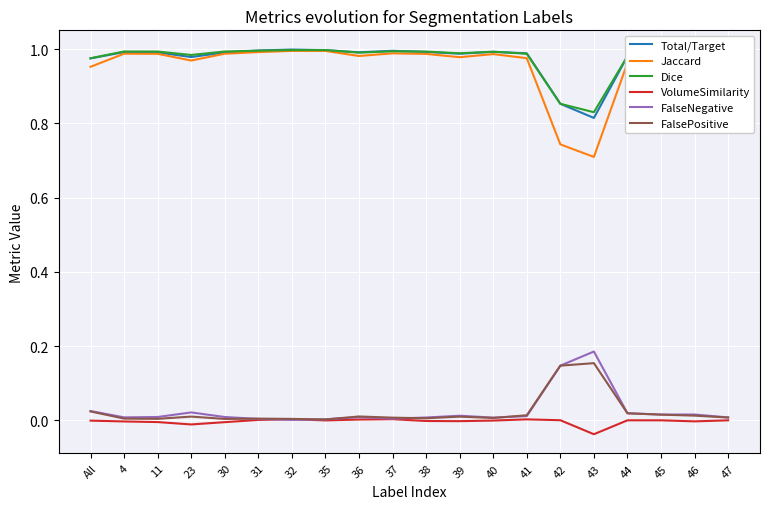

True or false: FalsePositive and Total/Target intersect in this chart.

False